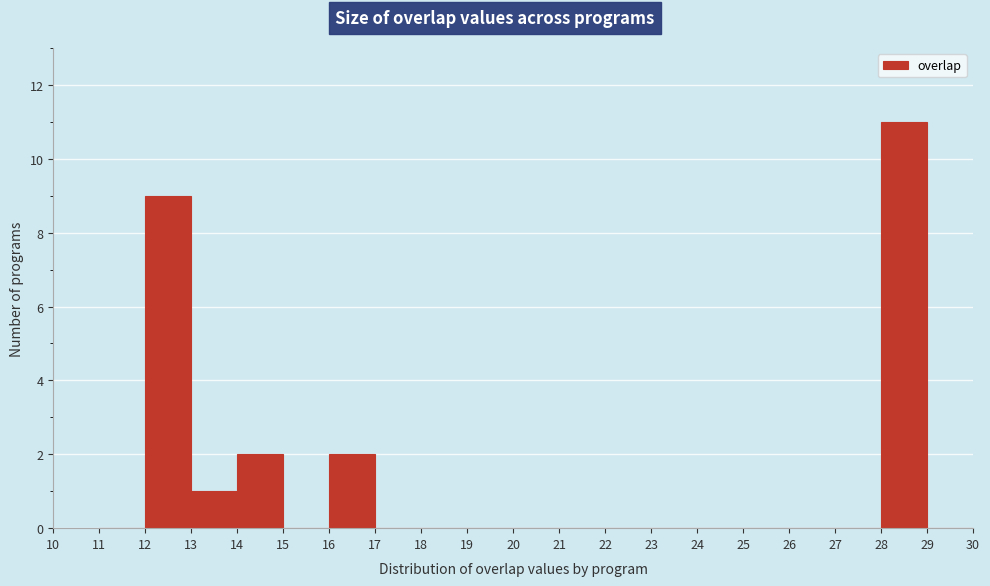

Reading left to right, transcribe this chart: for each bar, give the range it covers on the x-axis and its height. The values are not printed on the chart, so give them approximately, as read against the axis.

11 to 12: 0
12 to 13: 9
13 to 14: 1
14 to 15: 2
15 to 16: 0
16 to 17: 2
17 to 18: 0
18 to 19: 0
19 to 20: 0
20 to 21: 0
21 to 22: 0
22 to 23: 0
23 to 24: 0
24 to 25: 0
25 to 26: 0
26 to 27: 0
27 to 28: 0
28 to 29: 11
29 to 30: 0